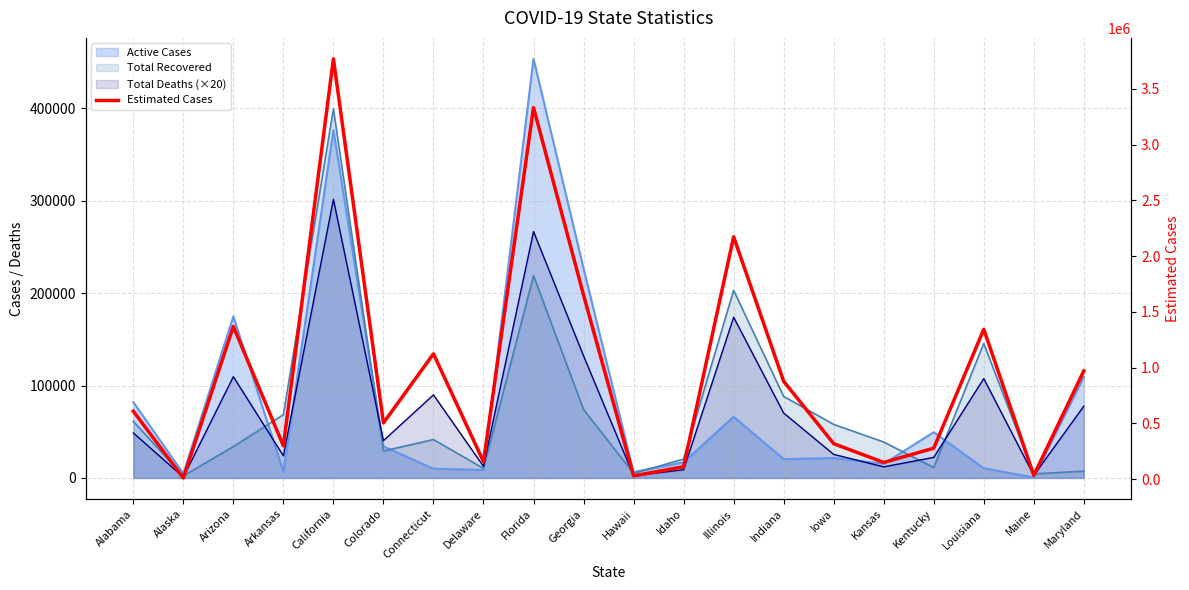

Is it true that the value at Kansas is 72141?

False